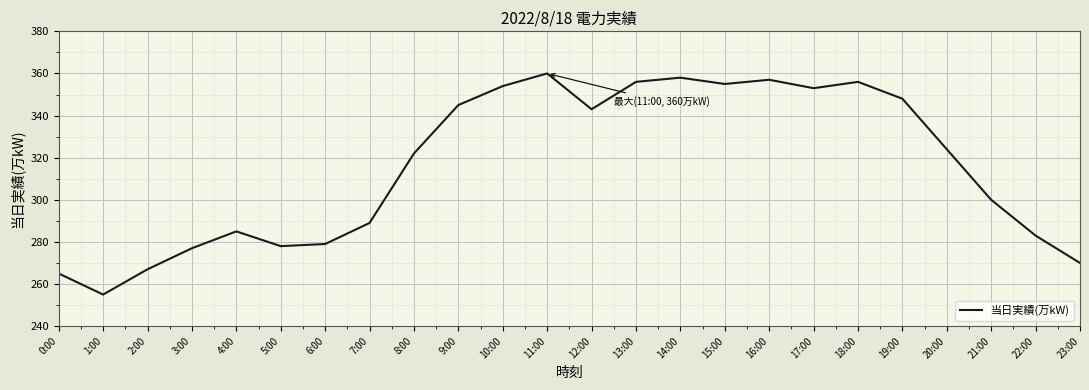

What is the maximum value shown in the chart?

360